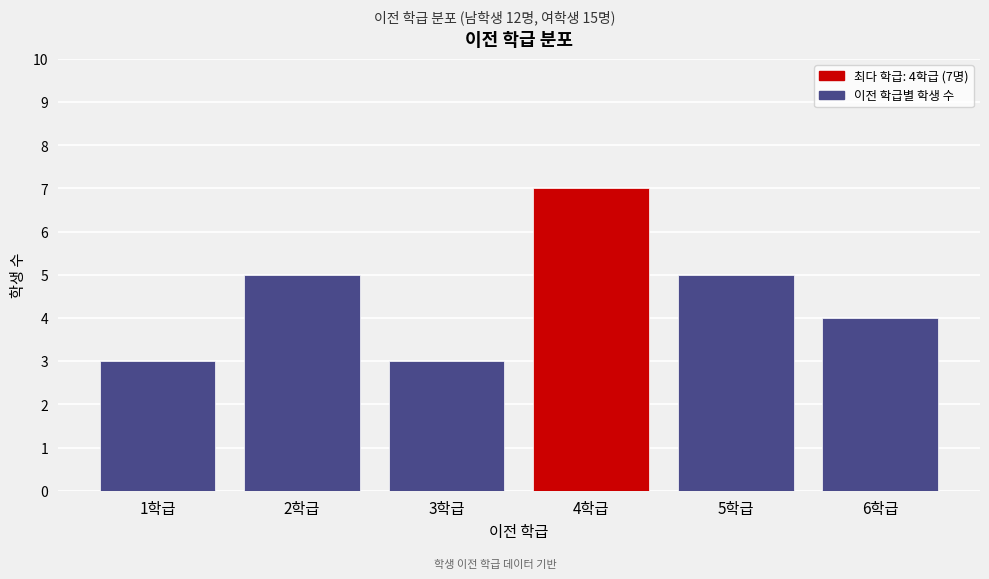

Reading left to right, transcribe all the data shown in this chart.

1학급=3	2학급=5	3학급=3	4학급=7	5학급=5	6학급=4